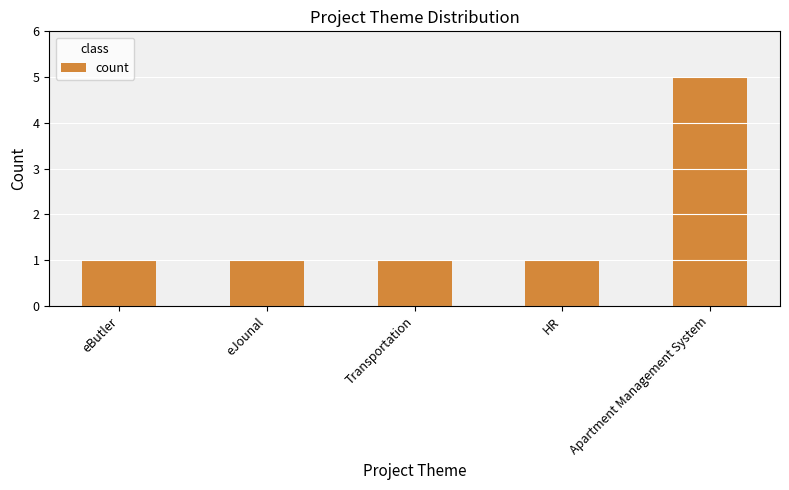

The value at eButler is 1. True or false?

True